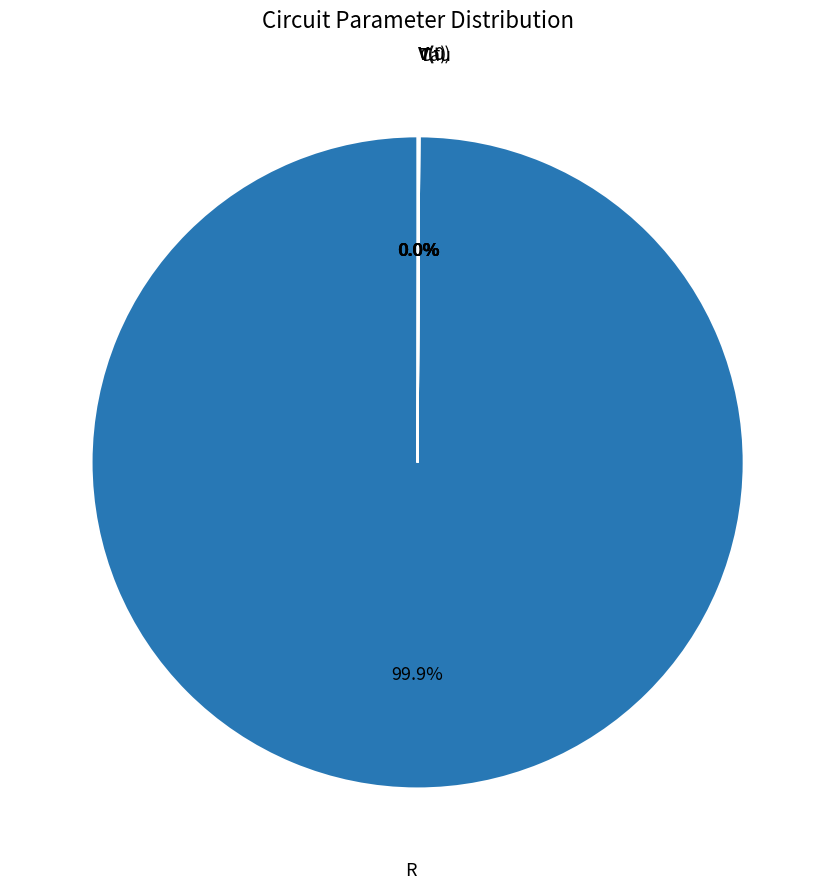

What is the largest slice in the pie chart?

R